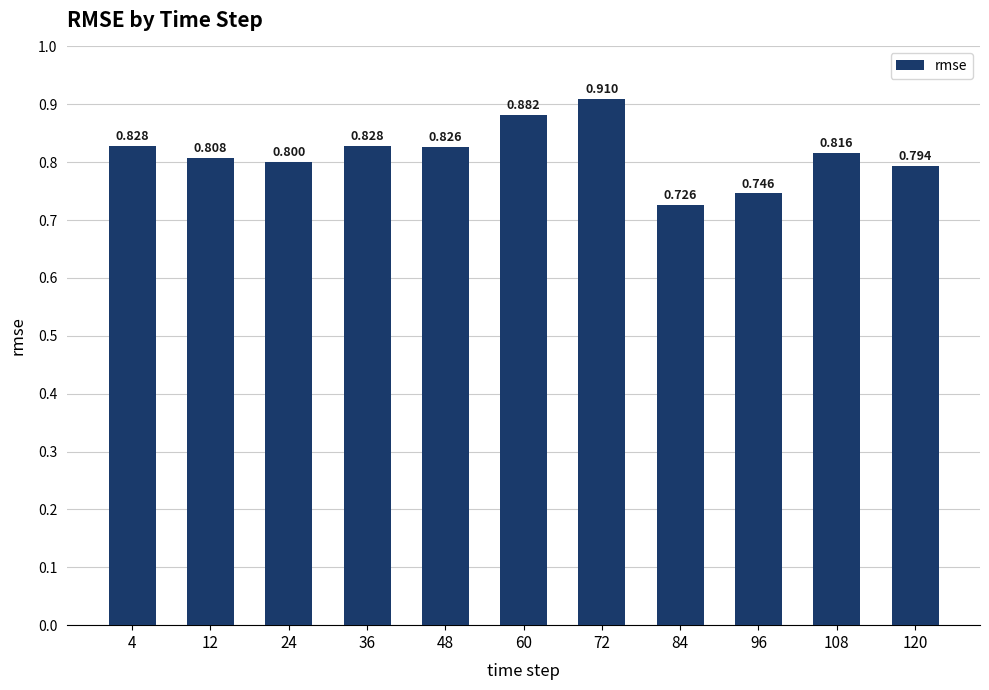

What is the maximum value shown in the chart?

0.9